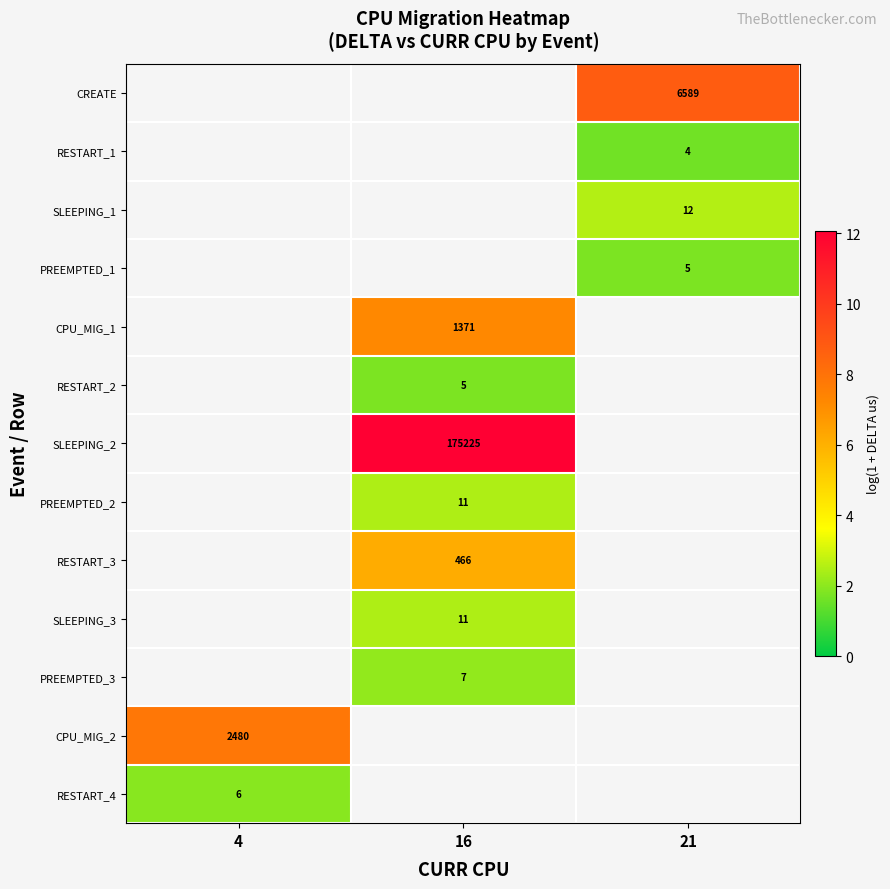

Is the value of RESTART_3 at 16 greater than the value of CREATE at 21?

No